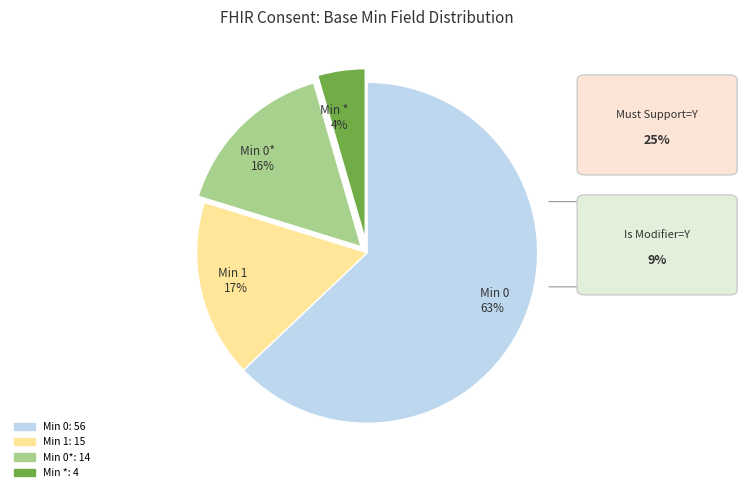

True or false: Min 1 17% accounts for 7% of the total.

False